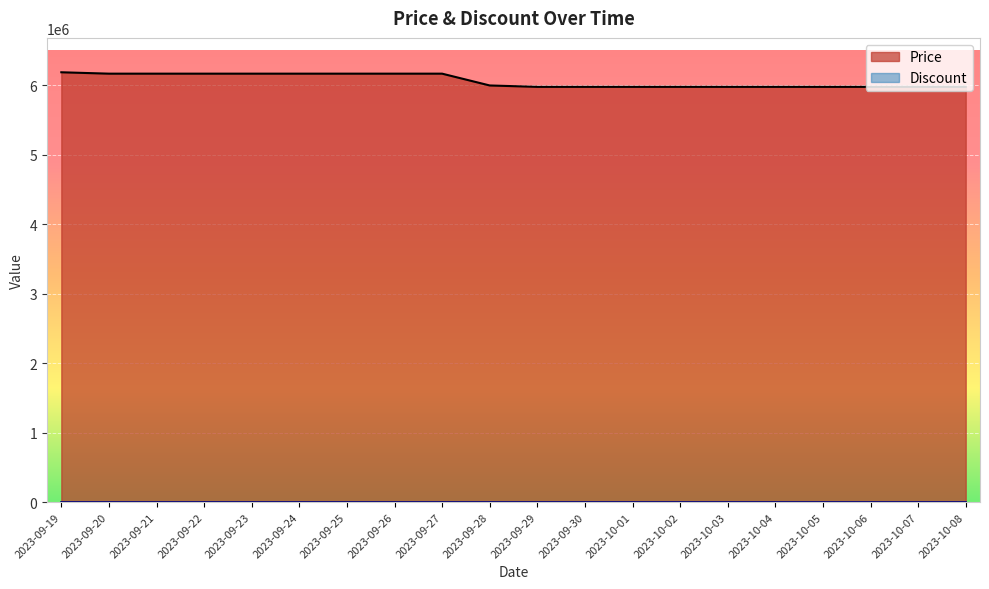

Reading right to left, what are all the values shown in this chart?

2023-10-08=5980000	2023-10-07=5980000	2023-10-06=5980000	2023-10-05=5980000	2023-10-04=5980000	2023-10-03=5980000	2023-10-02=5980000	2023-10-01=5980000	2023-09-30=5980000	2023-09-29=5980000	2023-09-28=6000000	2023-09-27=6170000	2023-09-26=6170000	2023-09-25=6170000	2023-09-24=6170000	2023-09-23=6170000	2023-09-22=6170000	2023-09-21=6170000	2023-09-20=6170000	2023-09-19=6190000